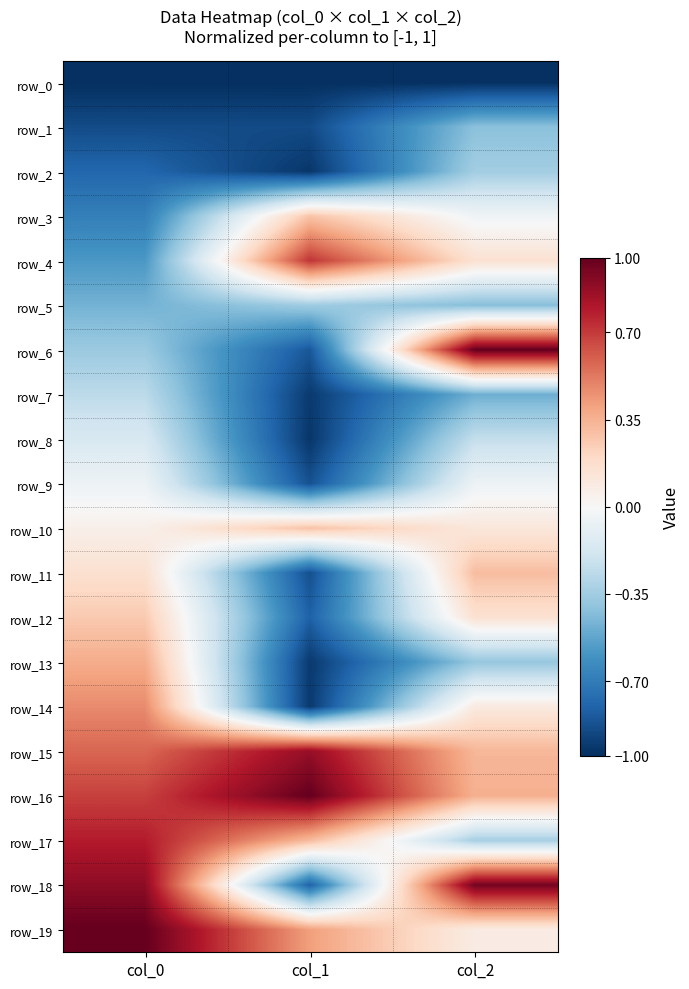

How many positive values does the row_3 series have?

1